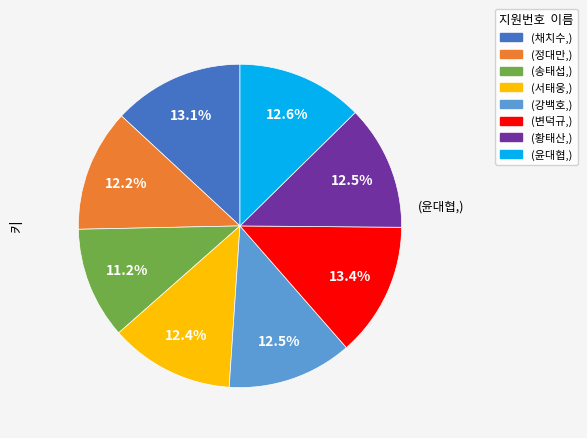

How many segments does this pie chart have?

8